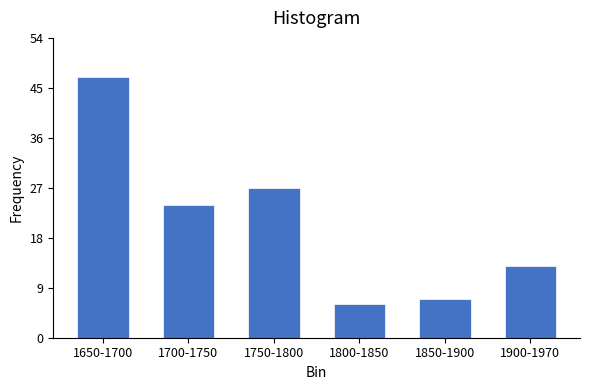

Reading right to left, what are all the values shown in this chart?

1900-1970=13	1850-1900=7	1800-1850=6	1750-1800=27	1700-1750=24	1650-1700=47